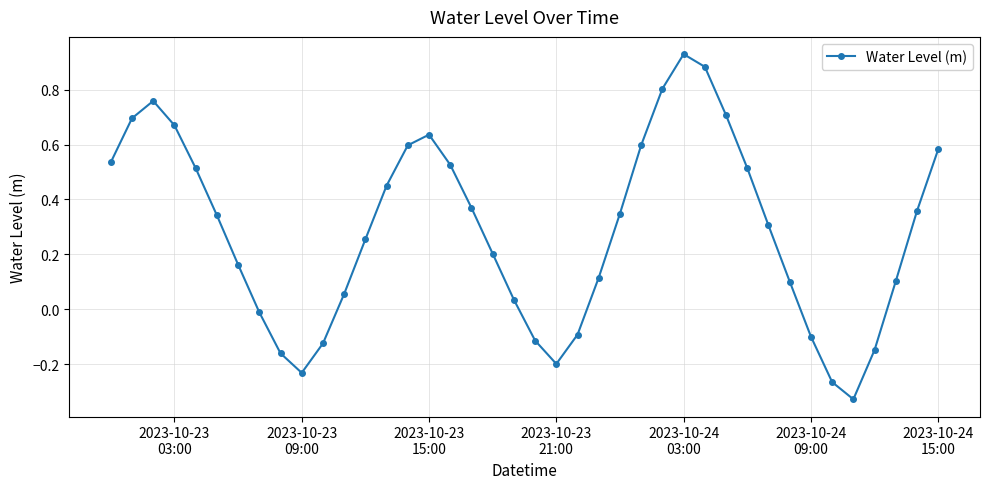

What is the difference between the second highest and minimum values?

1.2